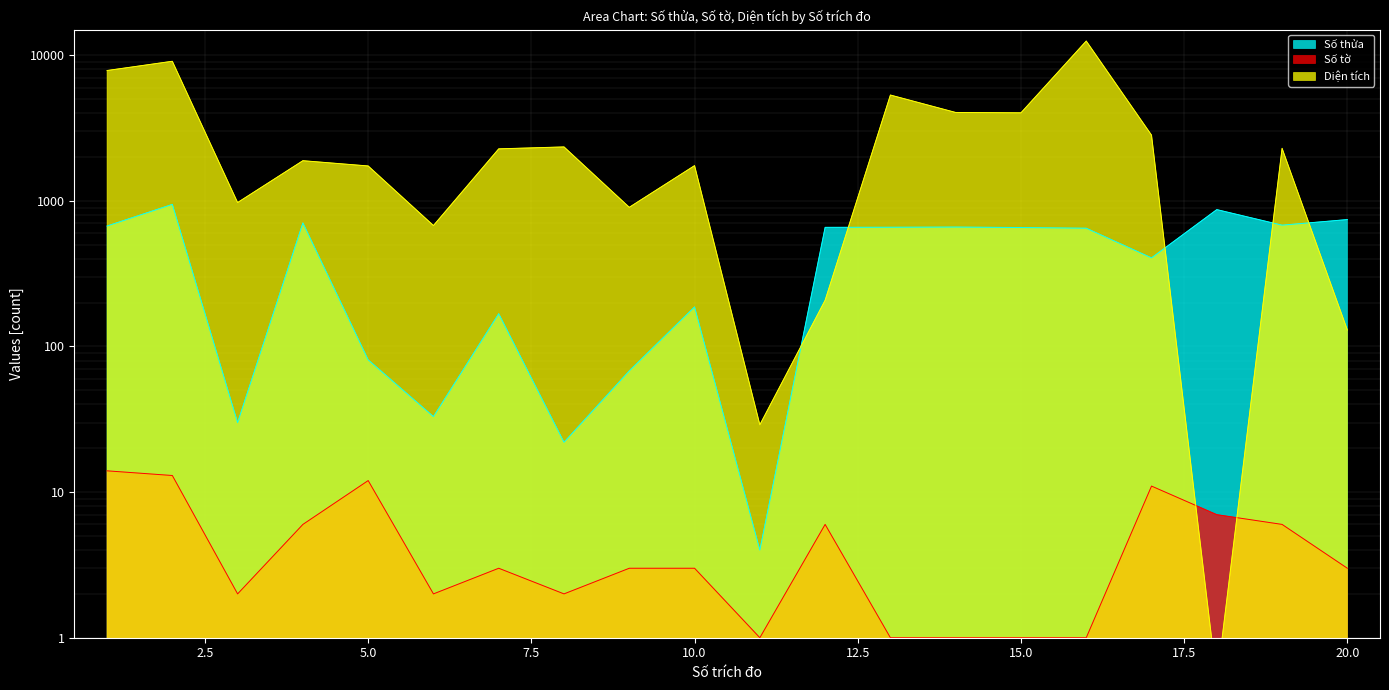

Between 14 and 17, which series saw the biggest shift?

Diện tích